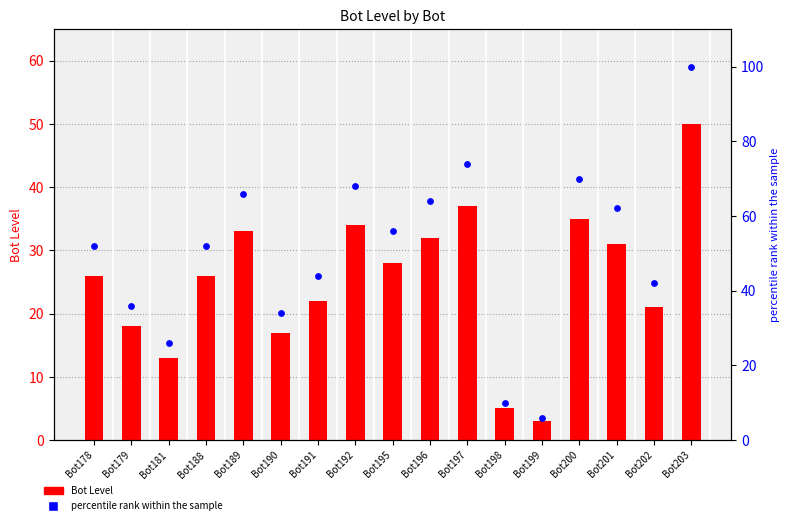

Which series contains the lowest Y value?

Bot Level